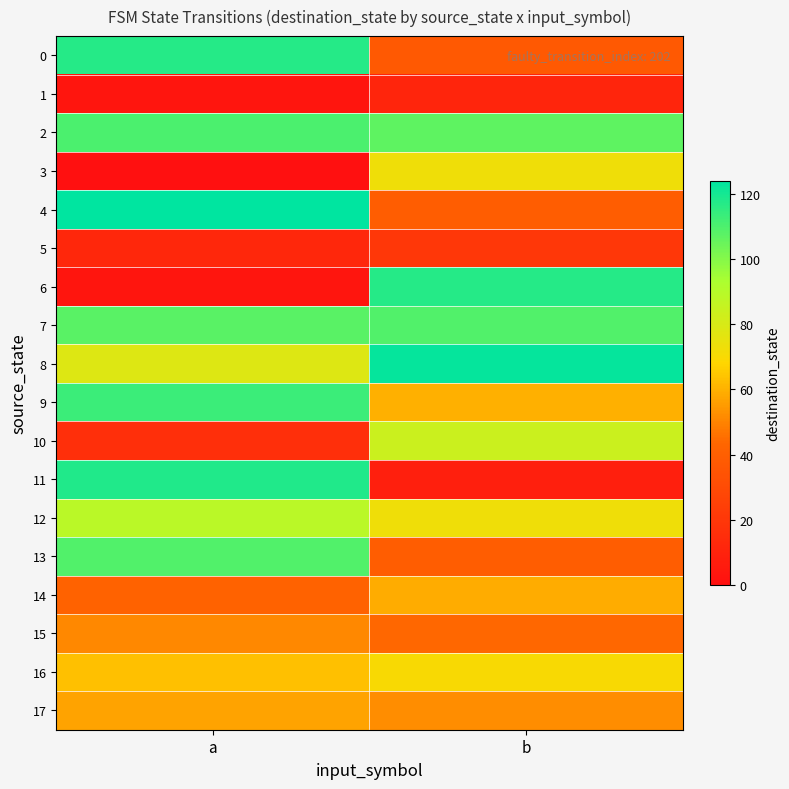

Reading left to right, transcribe all the data shown in this chart.

0: a=117	b=37
1: a=3	b=11
2: a=110	b=107
3: a=0	b=73
4: a=124	b=39
5: a=12	b=20
6: a=3	b=117
7: a=108	b=109
8: a=78	b=123
9: a=113	b=60
10: a=16	b=84
11: a=118	b=8
12: a=89	b=73
13: a=109	b=39
14: a=42	b=59
15: a=51	b=44
16: a=63	b=70
17: a=57	b=52